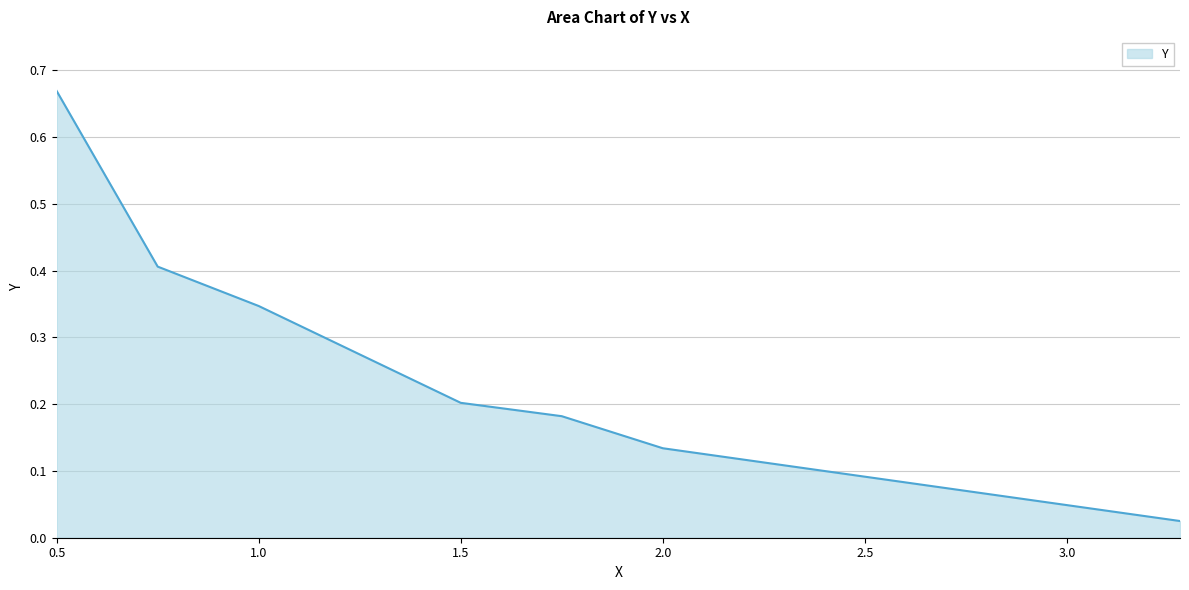

What is the difference between the maximum and second lowest values?

0.5